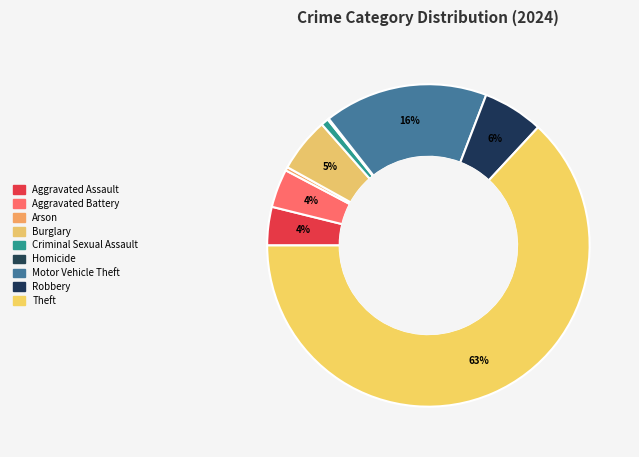

What is the smallest slice in the pie chart?

Homicide